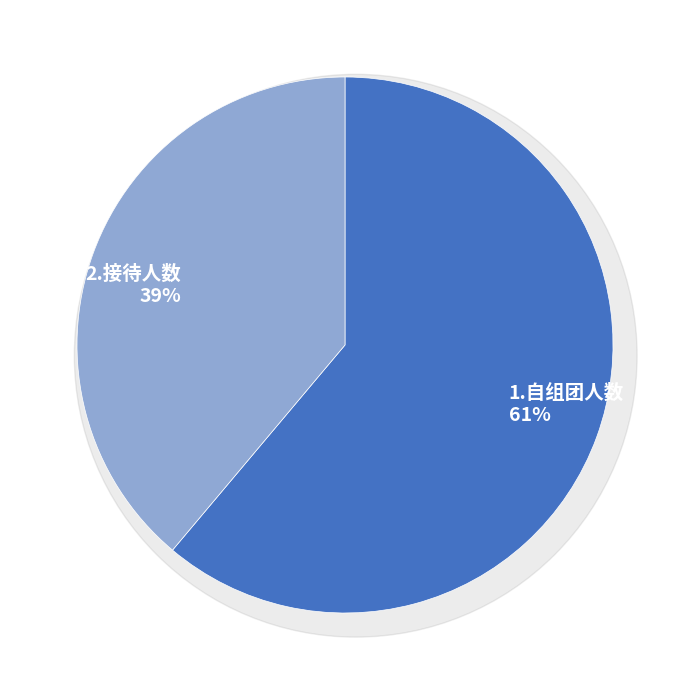

To the nearest percent, what is the average slice percentage?

50%